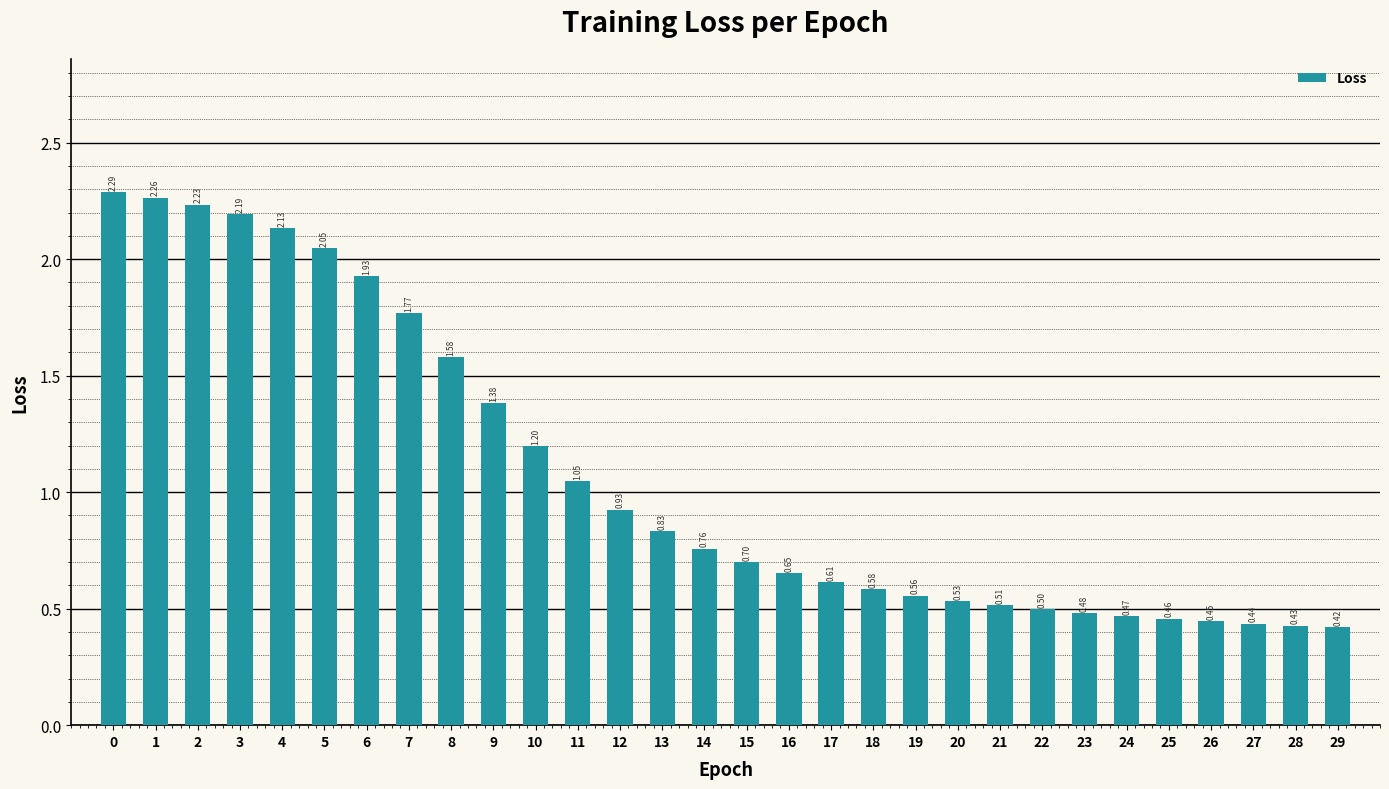

What is the average value?

1.1